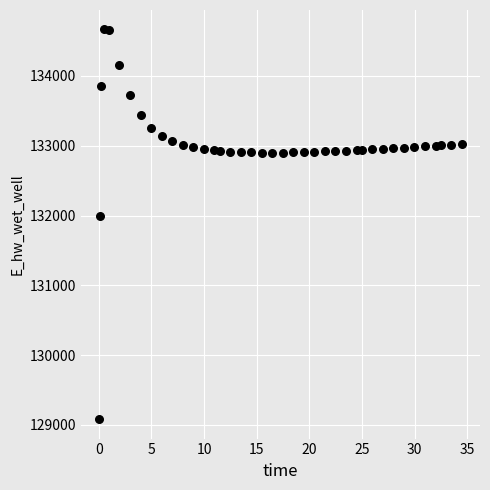

What Y value in the scatter plot is closest to 131874?

131995.9